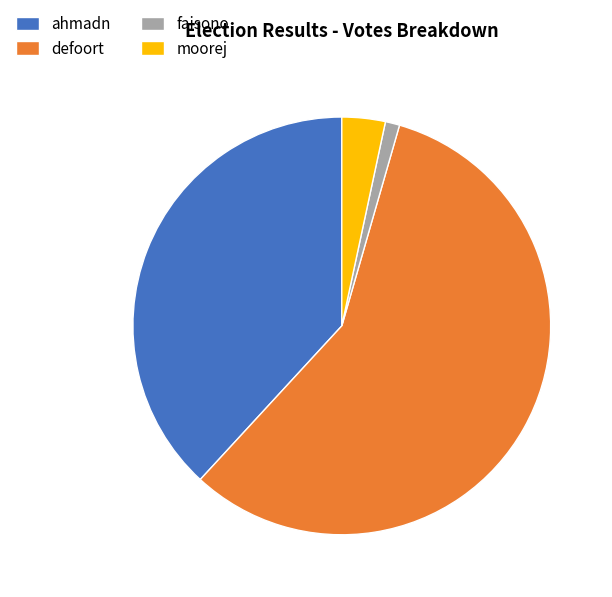

True or false: ahmadn accounts for 38% of the total.

True